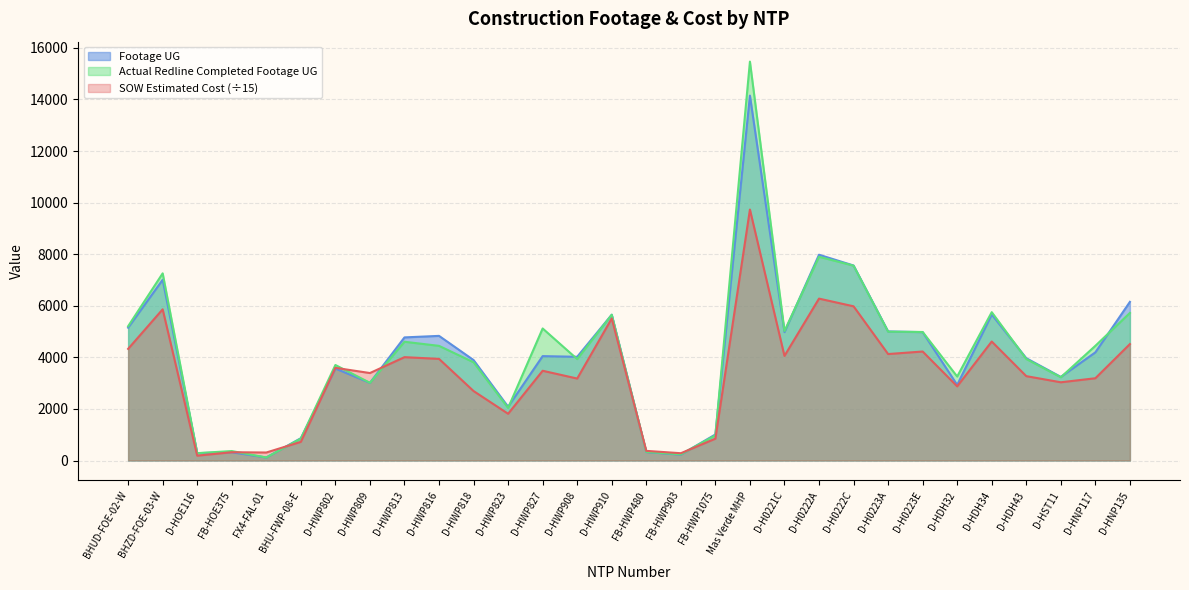

What is the highest value of the Footage UG series?

14150.0